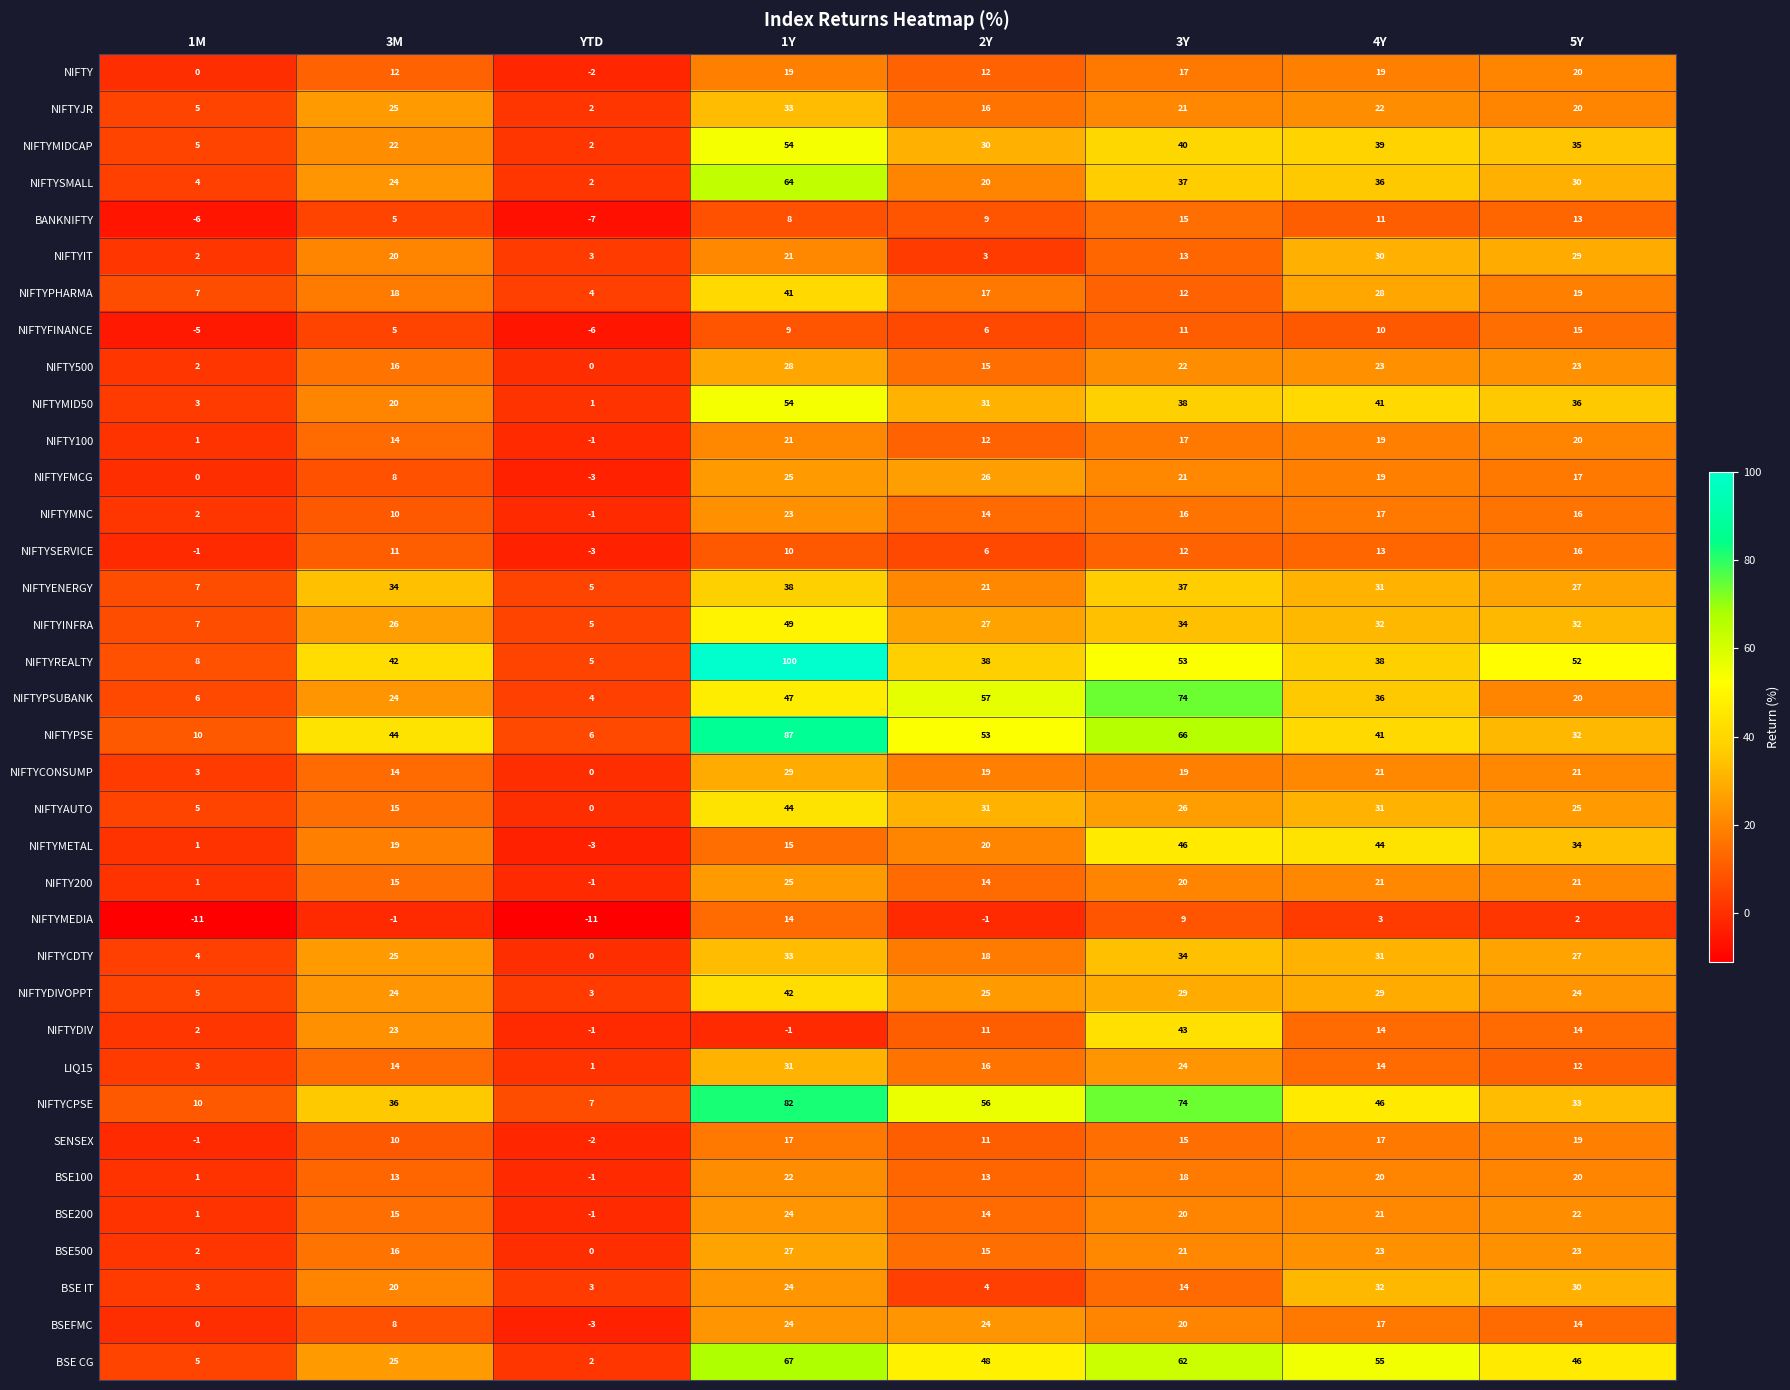

The NIFTY series shows 17 at 3Y. True or false?

True